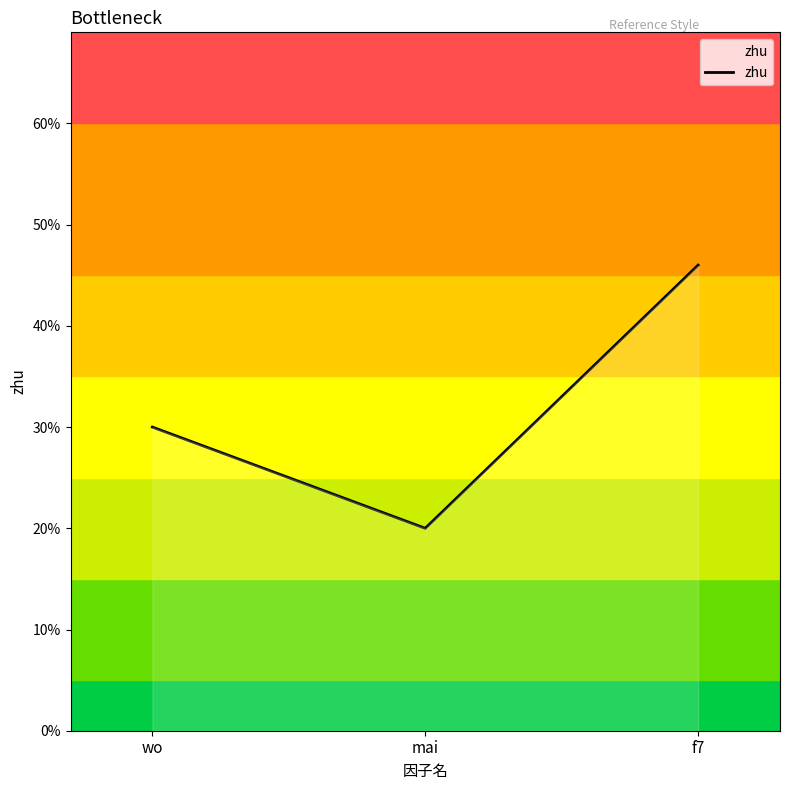

True or false: the data shows 0.1 at wo.

False